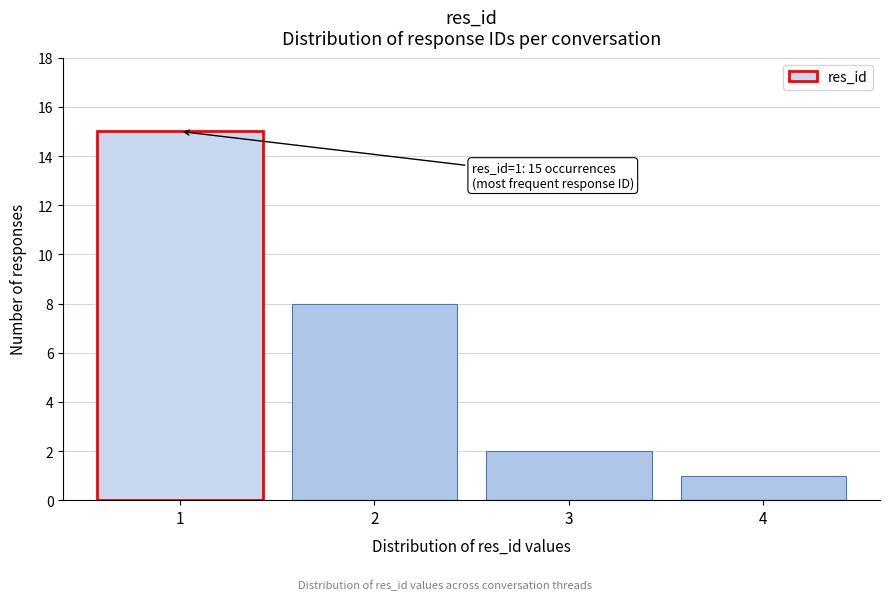

Reading left to right, list all the values displayed in this chart.

15	8	2	1